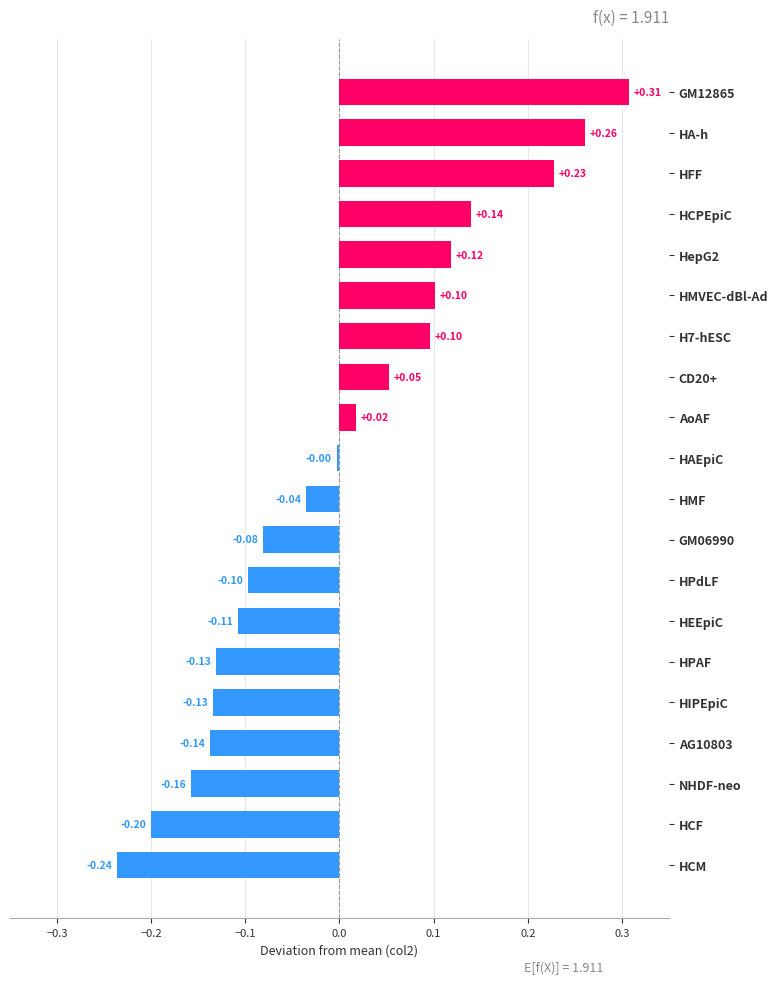

Which label corresponds to the smallest value in the chart?

HCM